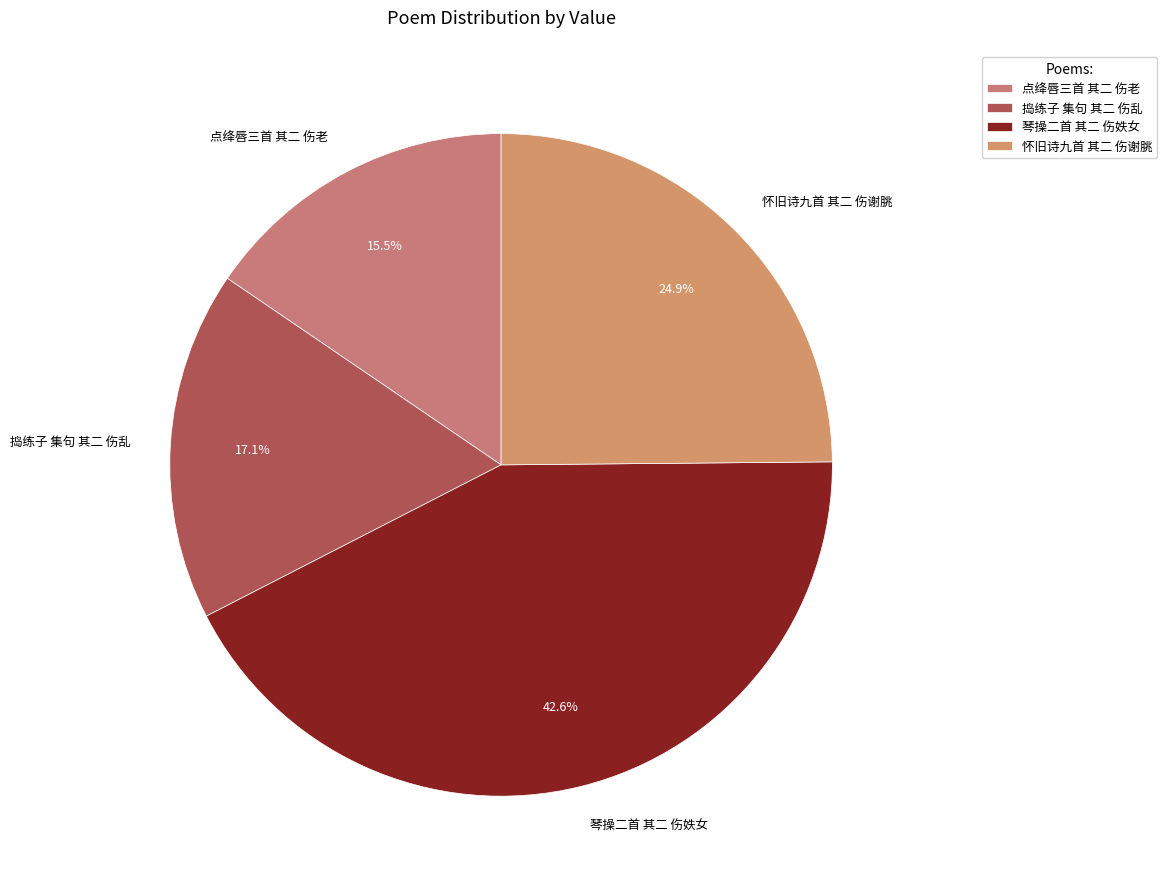

Is it true that 捣练子 集句 其二 伤乱 is 31% of the pie?

False